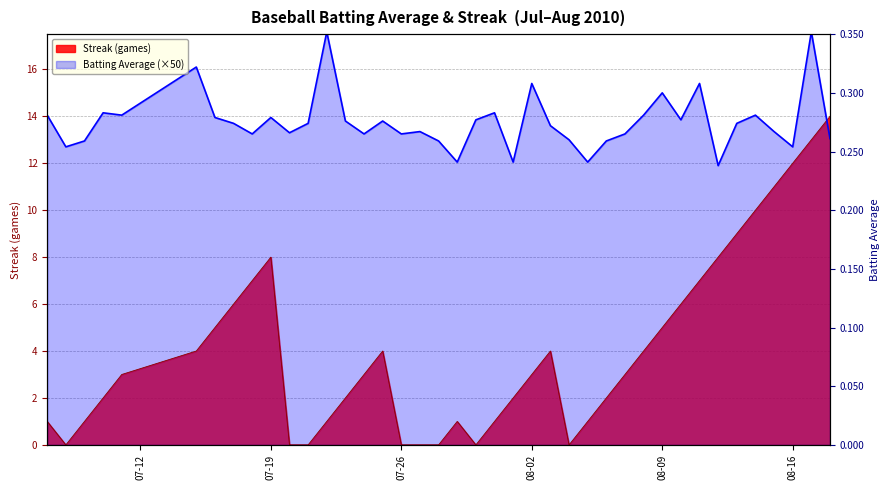

What is the average value of the Streak series?

4.1